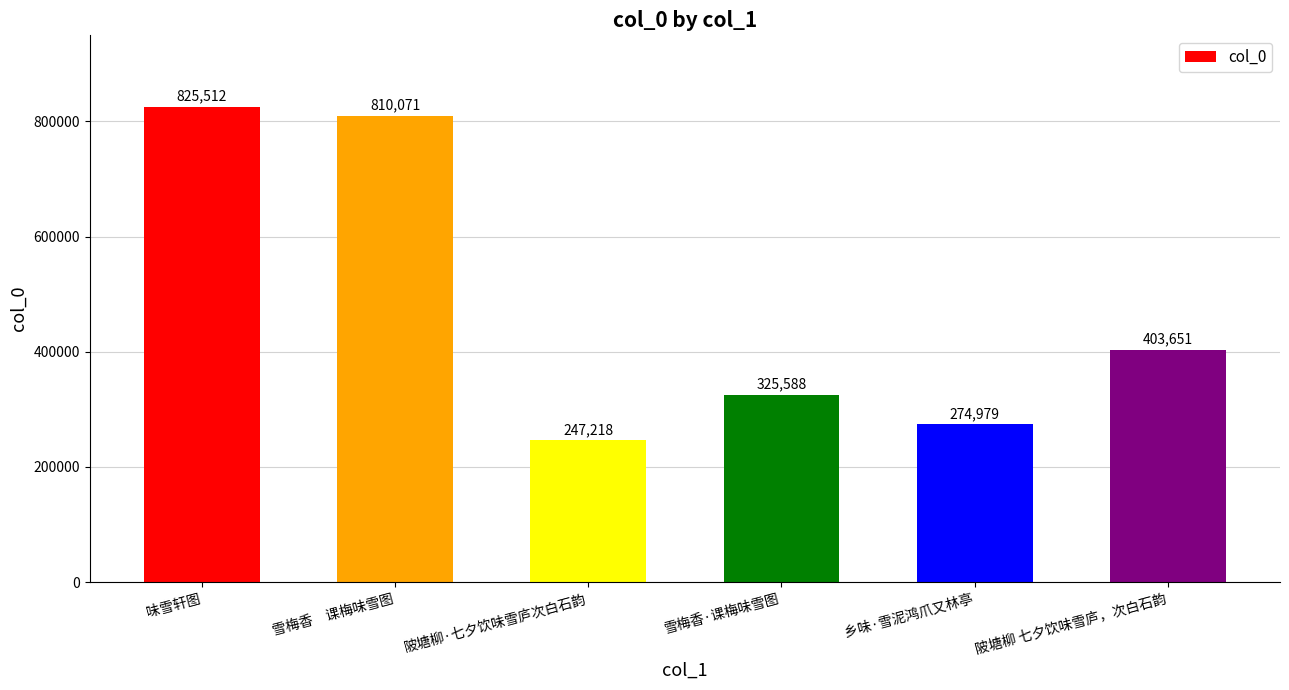

What is the value of the 4th bar from the left?

325588